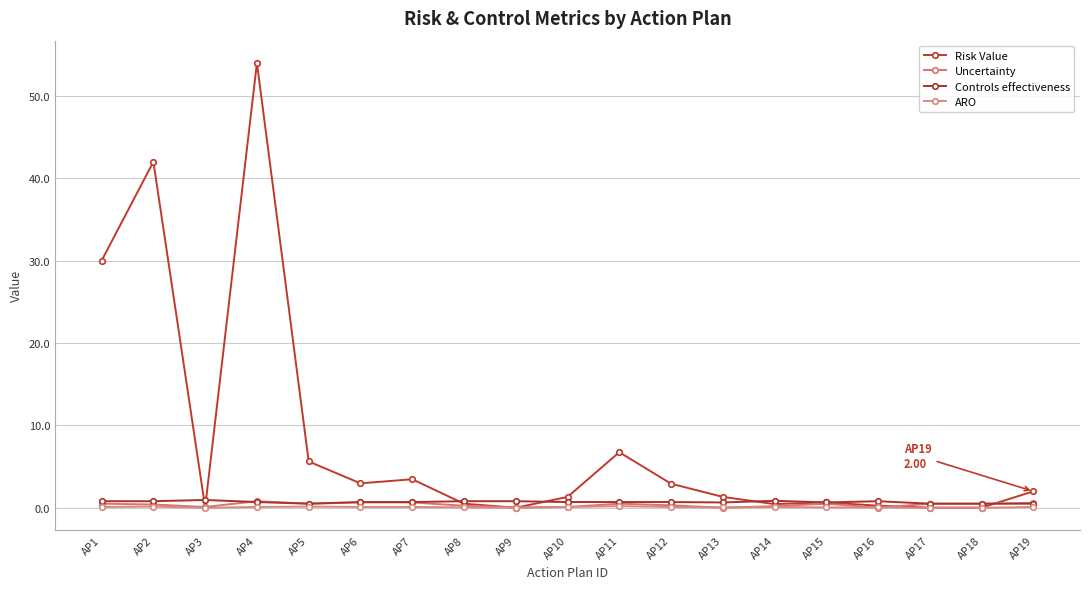

What is the maximum value for Controls effectiveness?

0.9